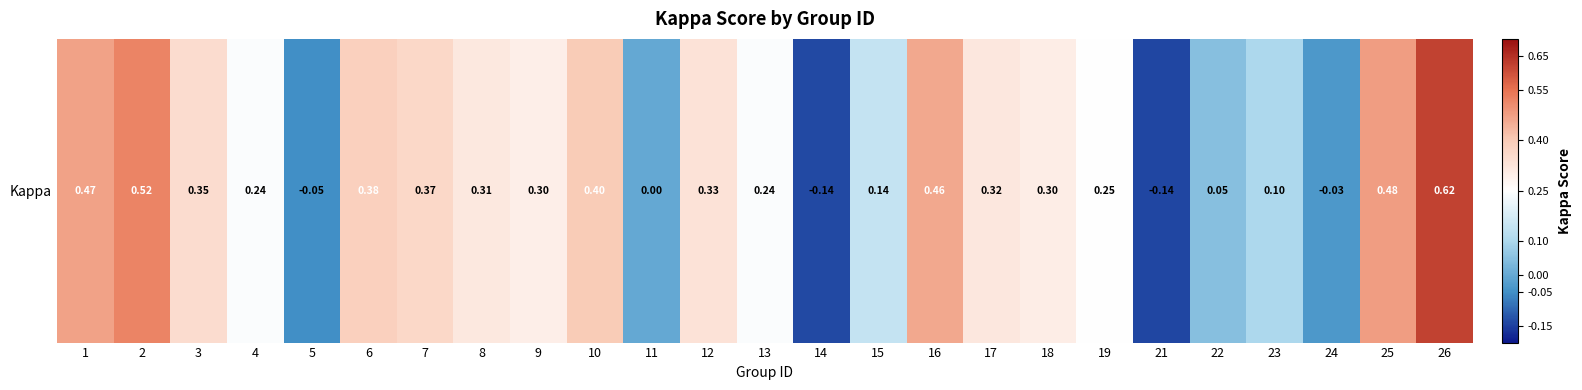

True or false: the data shows 0.2 at 13.

True